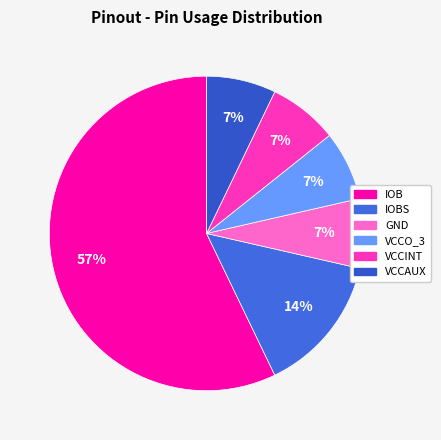

Which slice is the largest?

IOB